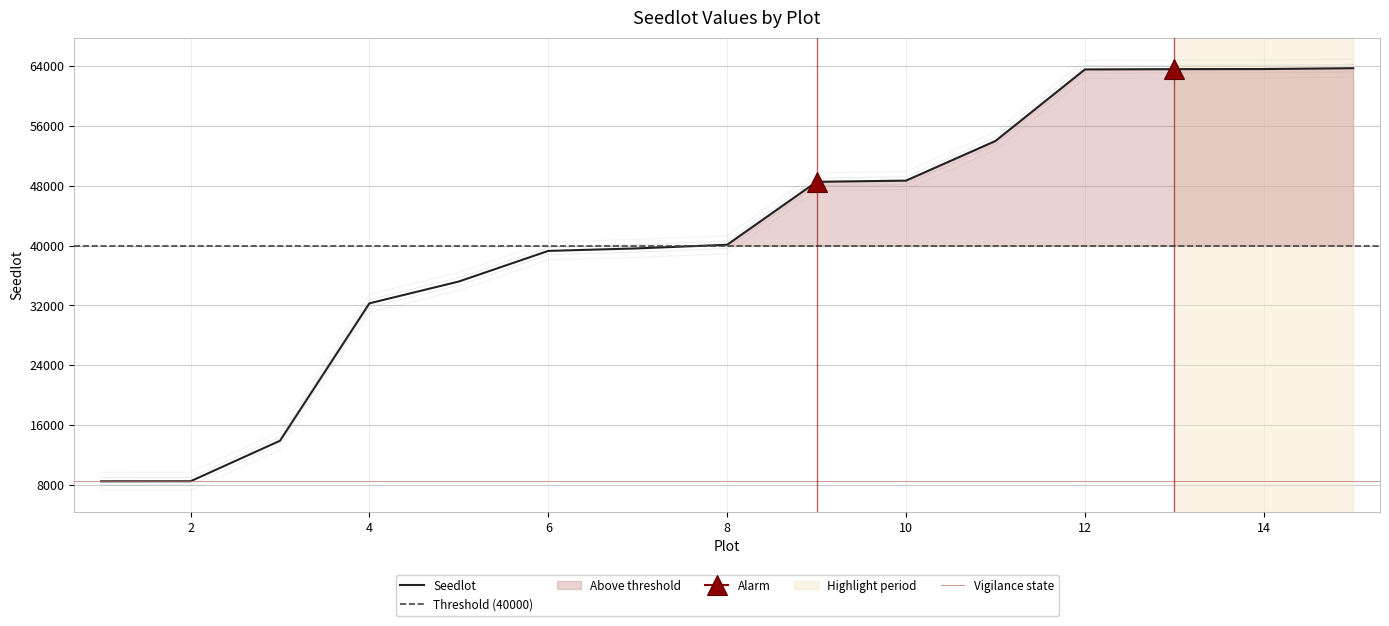

What is the difference between the maximum and second lowest values?

55213